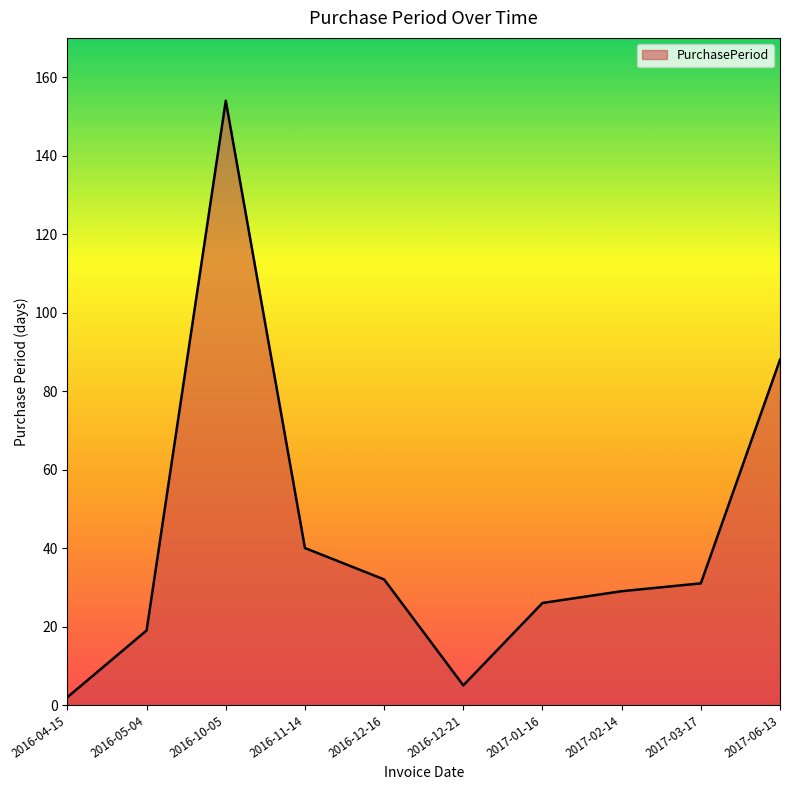

At which label does the data first exceed 31?

2016-10-05